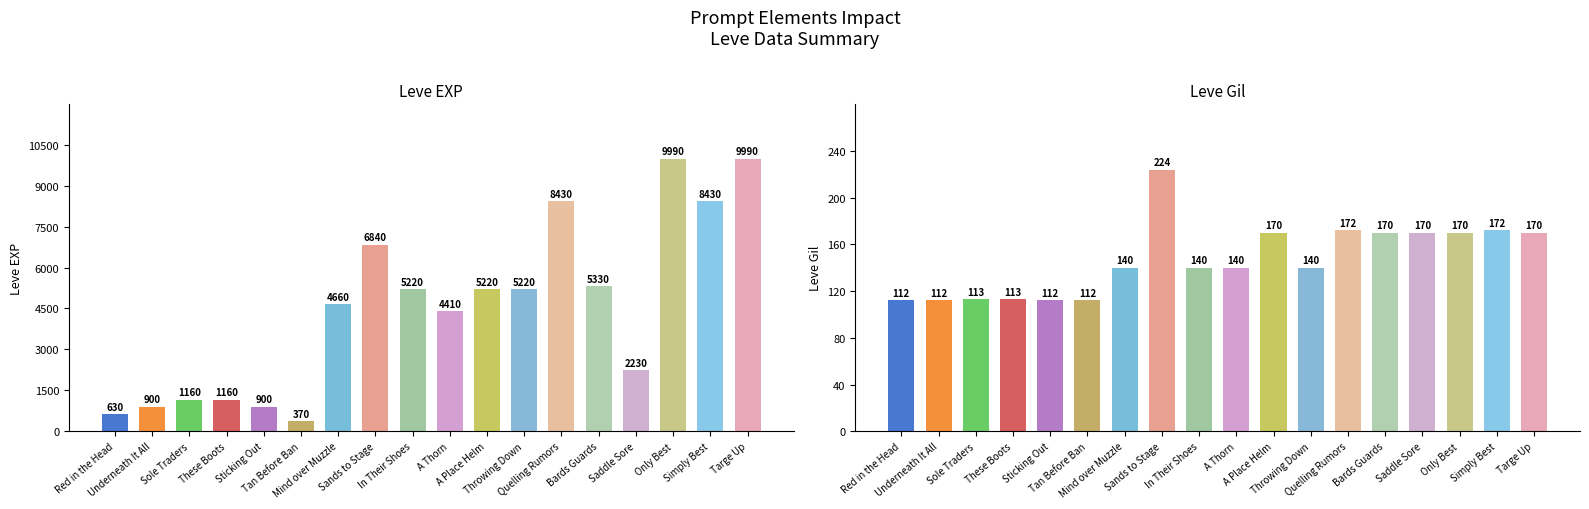

What is the difference between the maximum and second lowest values in the Leve EXP series?

9360